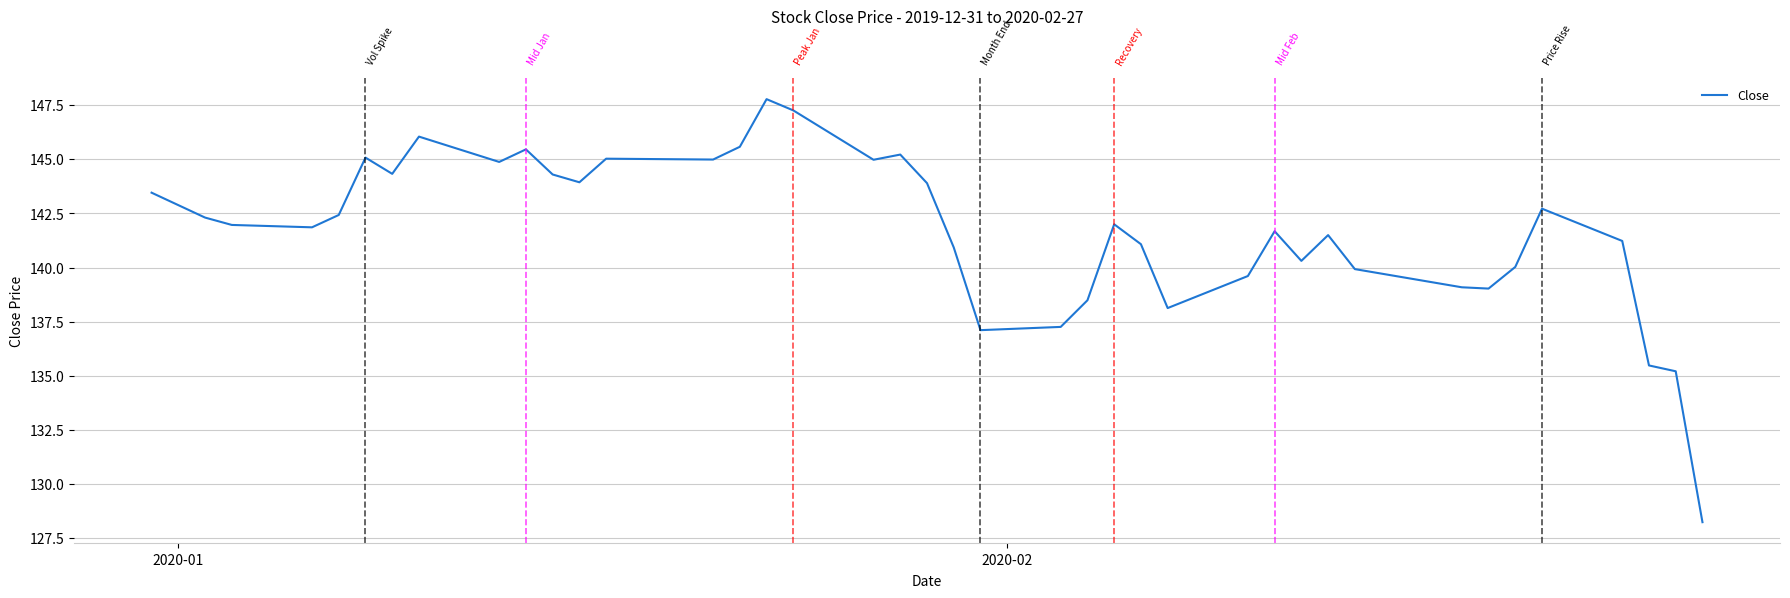

What is the difference between the maximum and minimum values?

19.5